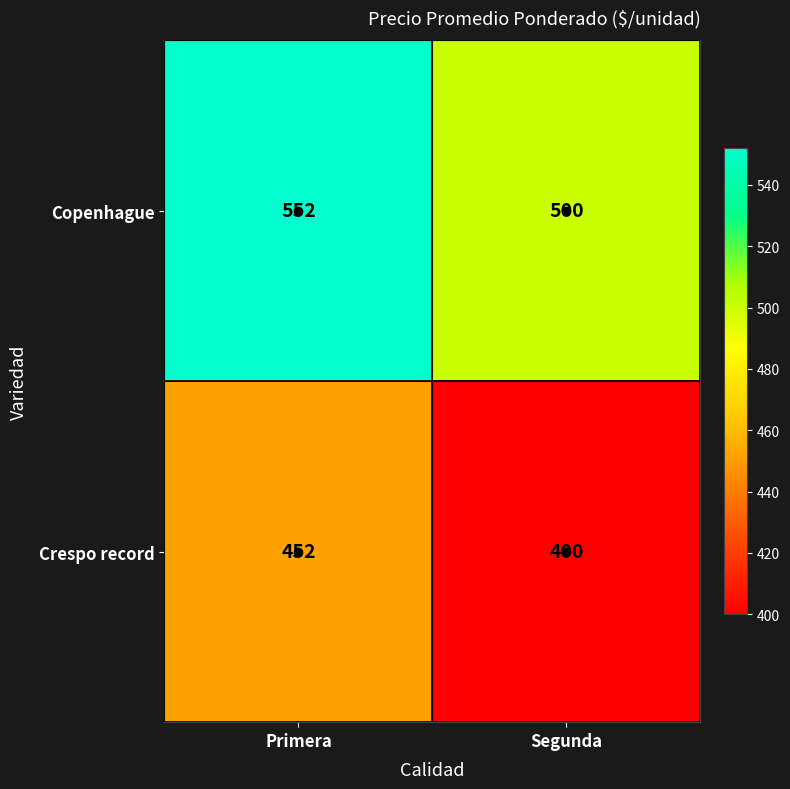

Is it true that Crespo record equals 133 at Primera?

False